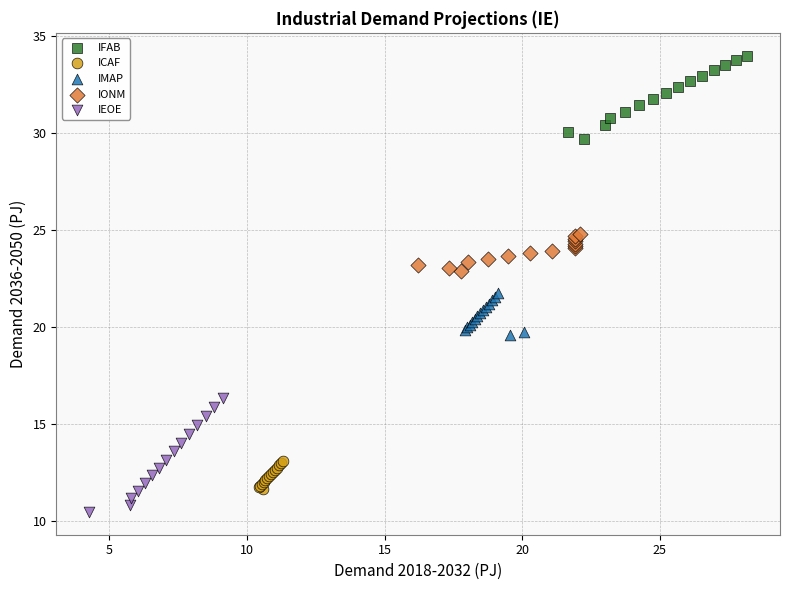

Which series has the widest spread of Y values?

IEOE